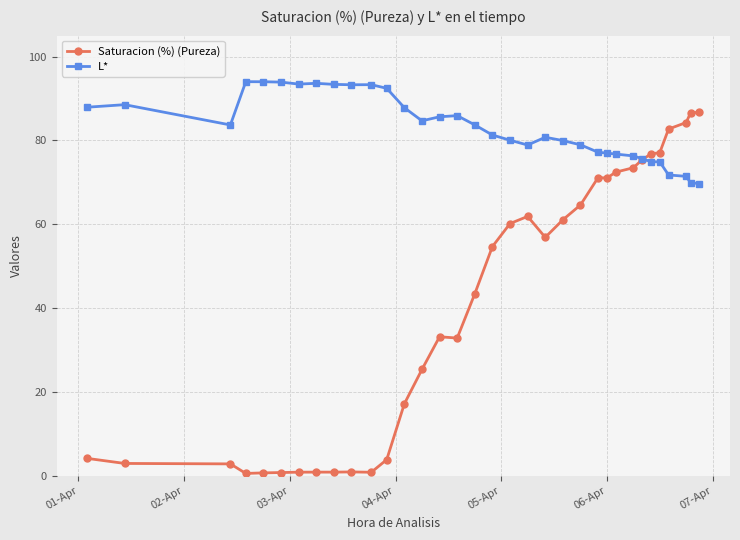

Rank the series by their average value, from lowest to highest.

Saturacion (%) (Pureza), L*